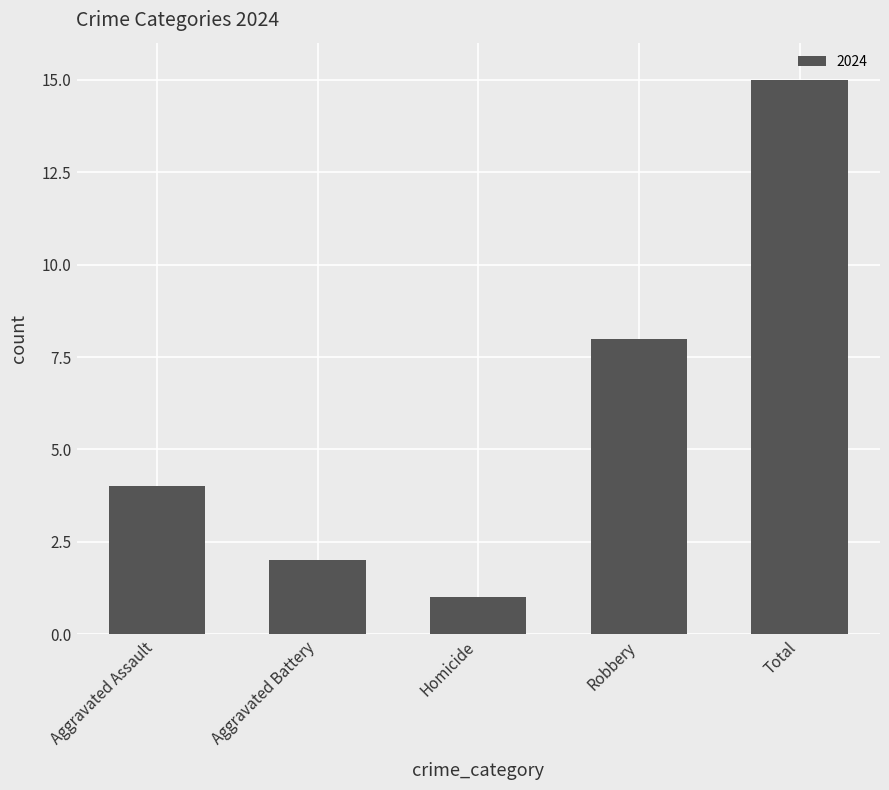

List the labels in order of value, largest first.

Total, Robbery, Aggravated Assault, Aggravated Battery, Homicide